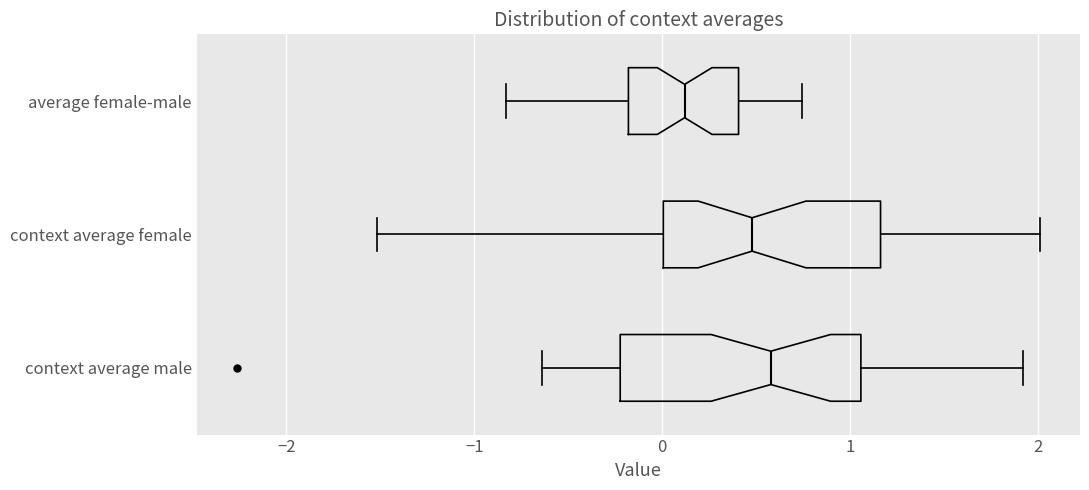

Where does the left whisker of the box for context average female end on the x-axis? The values are not printed on the chart, so give them approximately, as read against the axis.

-1.5